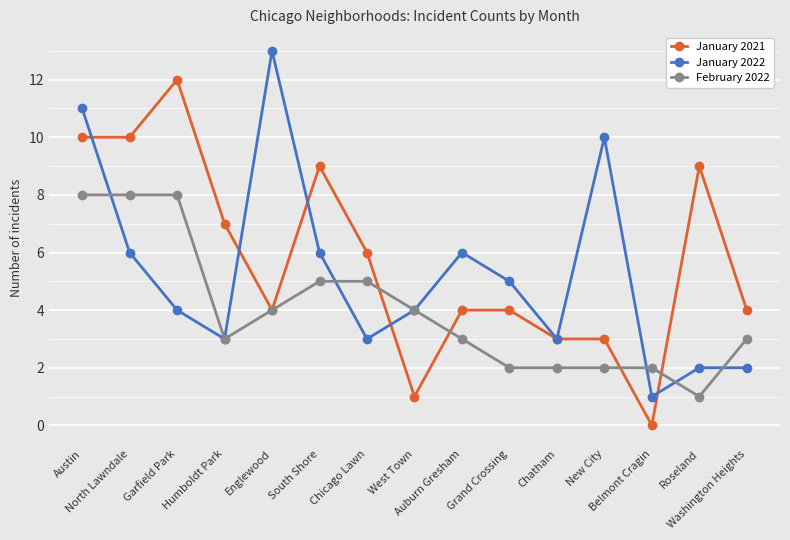

Which series has the largest total across all categories?

January 2021